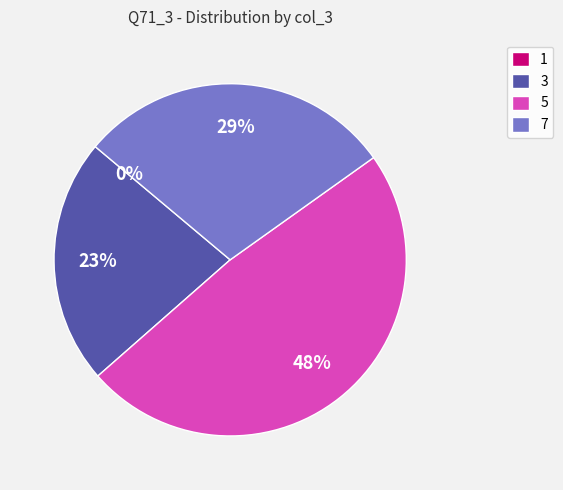

What percentage is the 7 slice, to the nearest percent?

29%